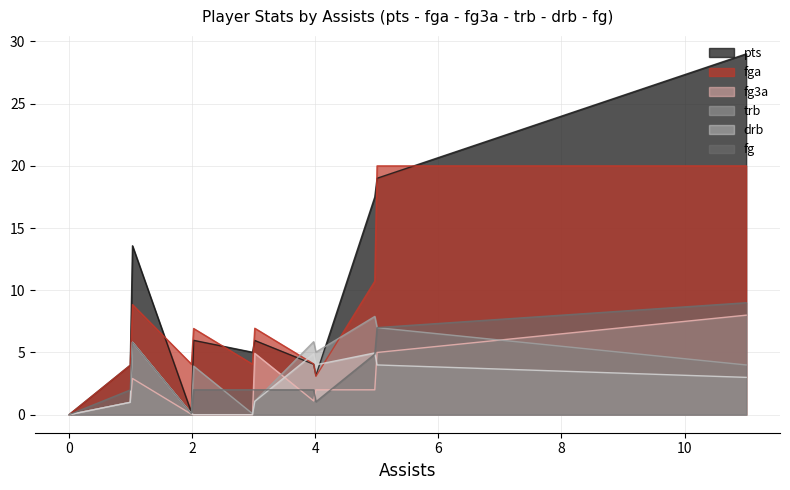

True or false: fg3a and fg cross at least once.

True